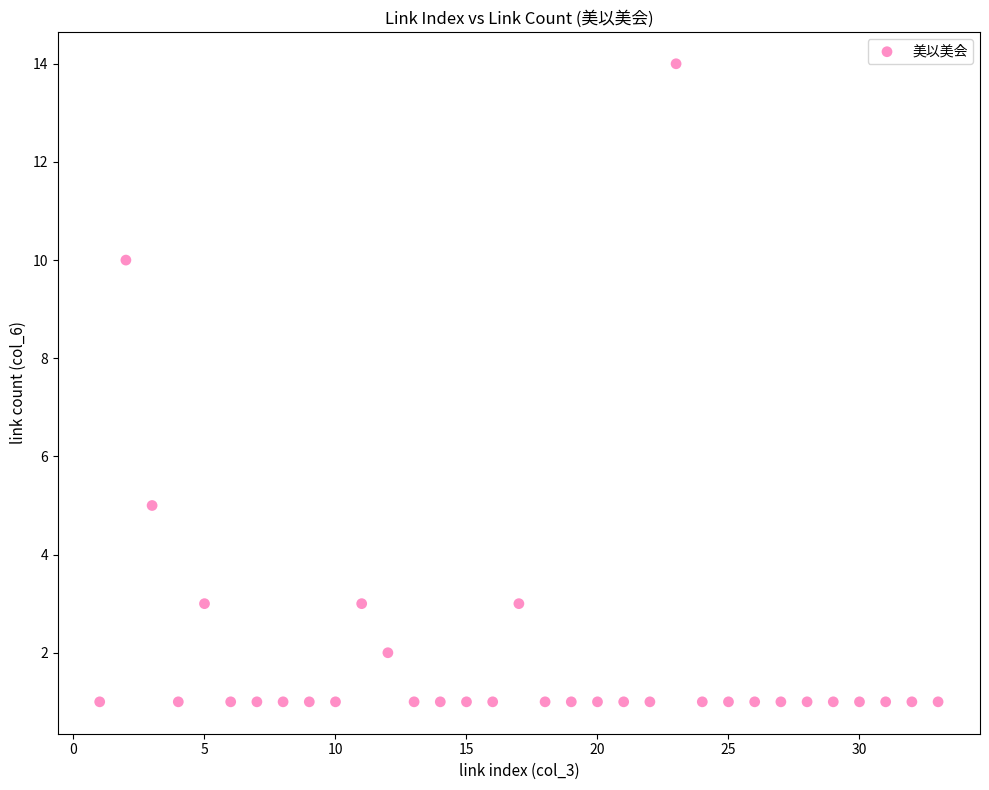

What is the range of Y values (max minus min)?

13